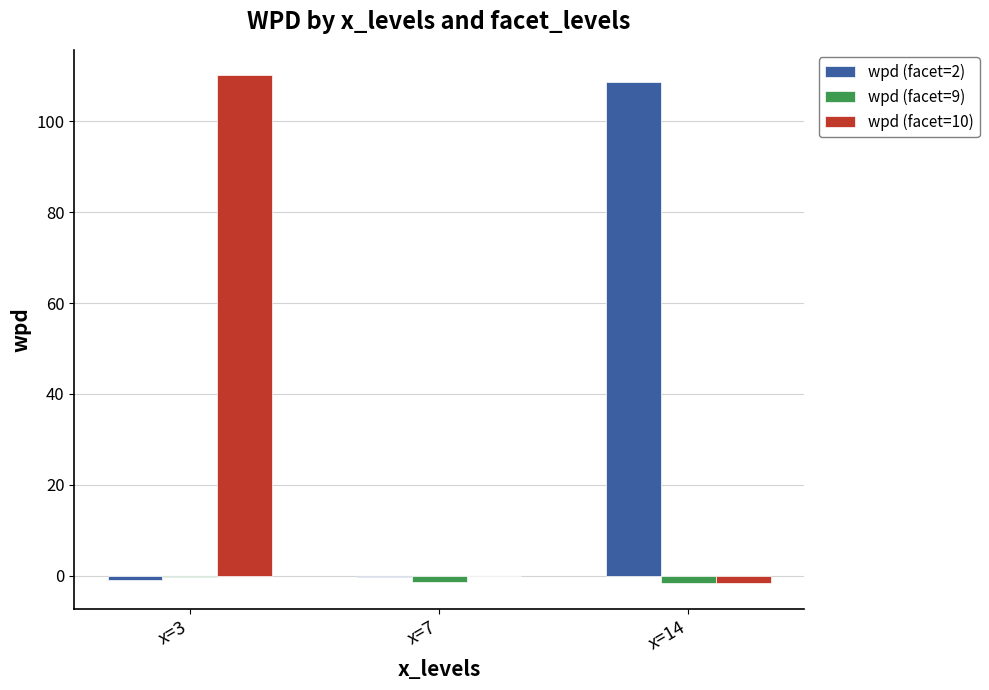

Which series has the largest range (max minus min)?

wpd (facet=10)